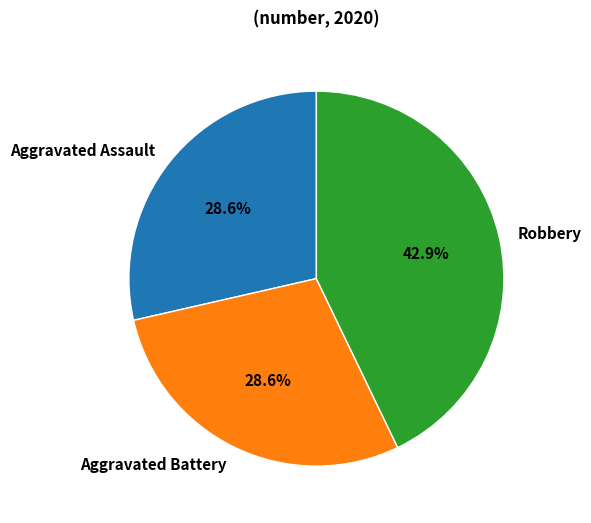

How many segments does this pie chart have?

3